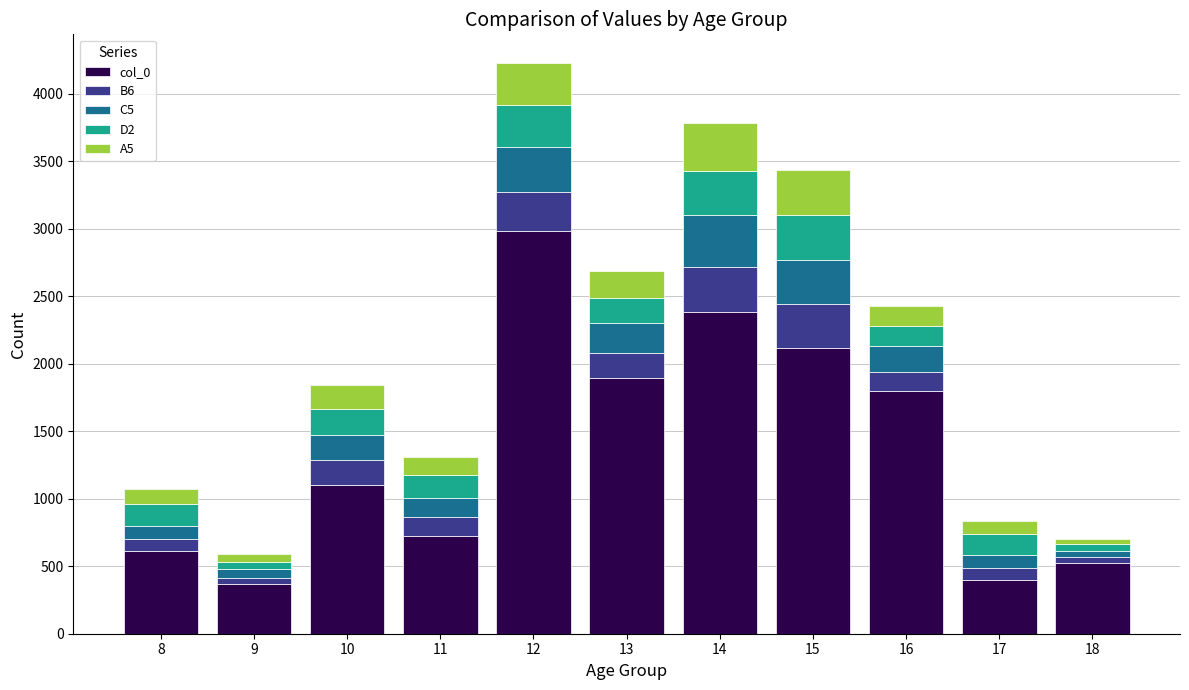

At which category is the sum across all series the highest?

12